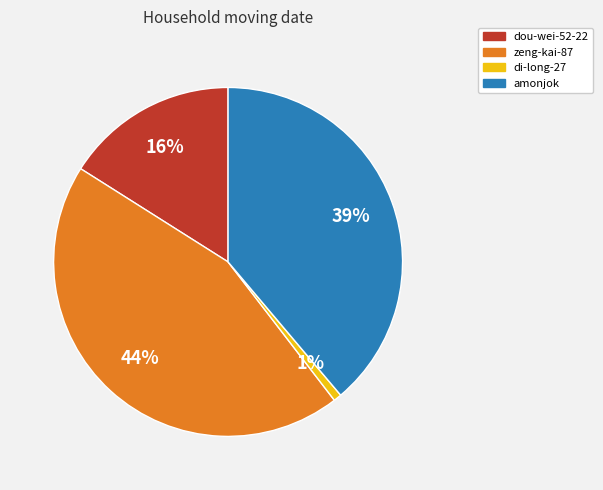

How many segments does this pie chart have?

4